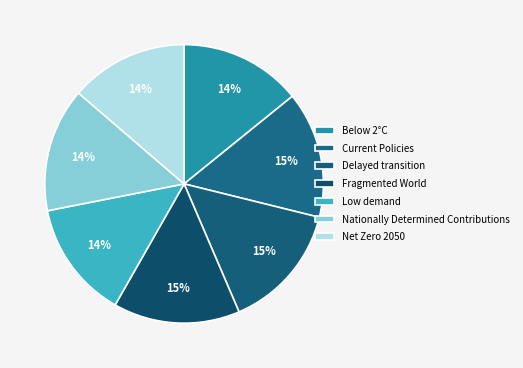

How many slices are in this pie chart?

7